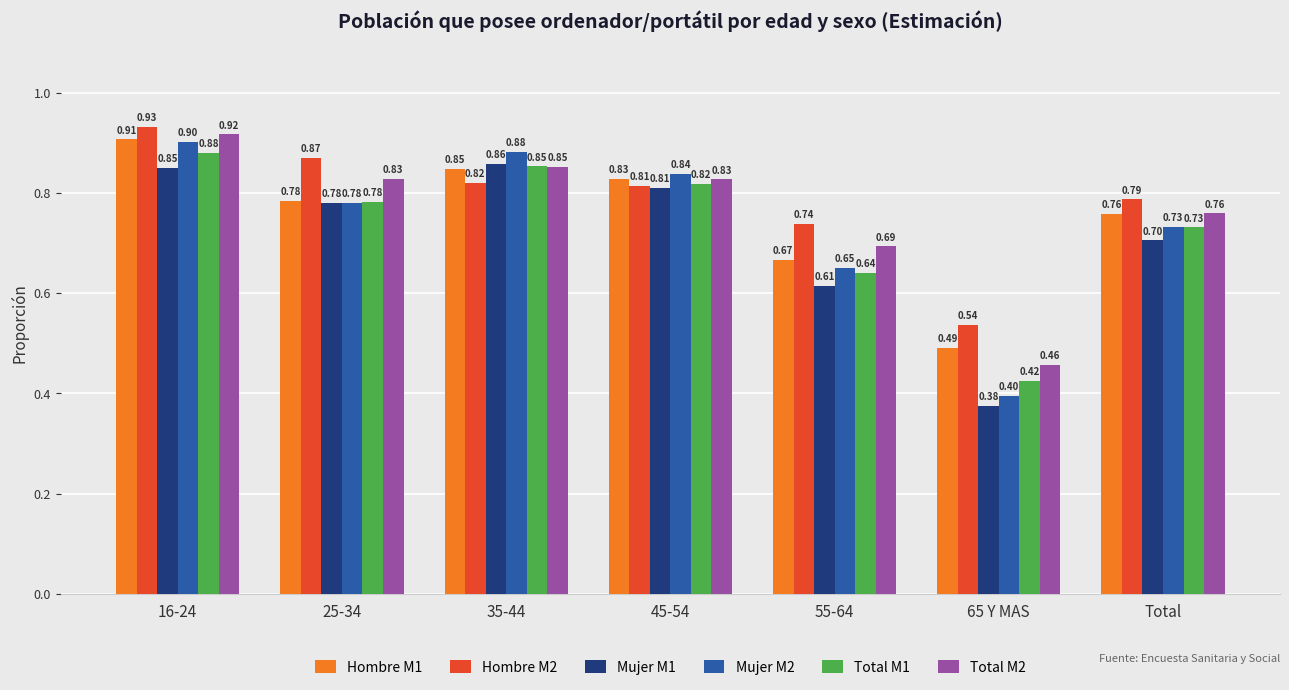

Is it true that Hombre M1 equals 1.2 at 35-44?

False